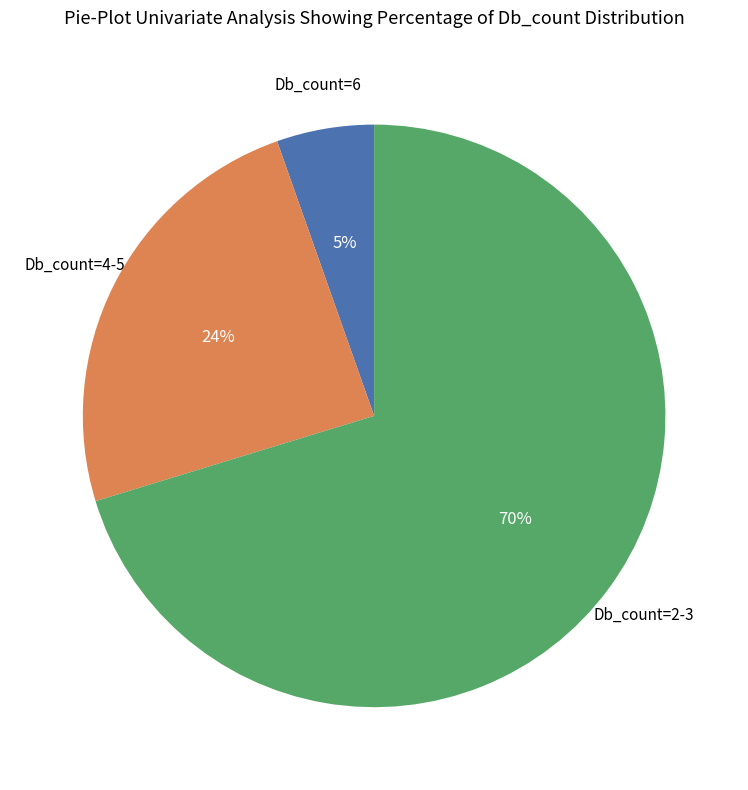

Is there any slice that represents more than half of the pie?

Yes